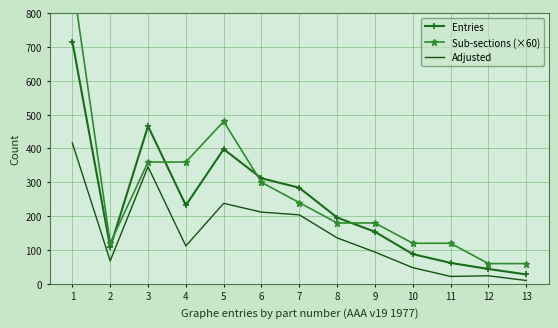

Count the number of categories in the chart.

13